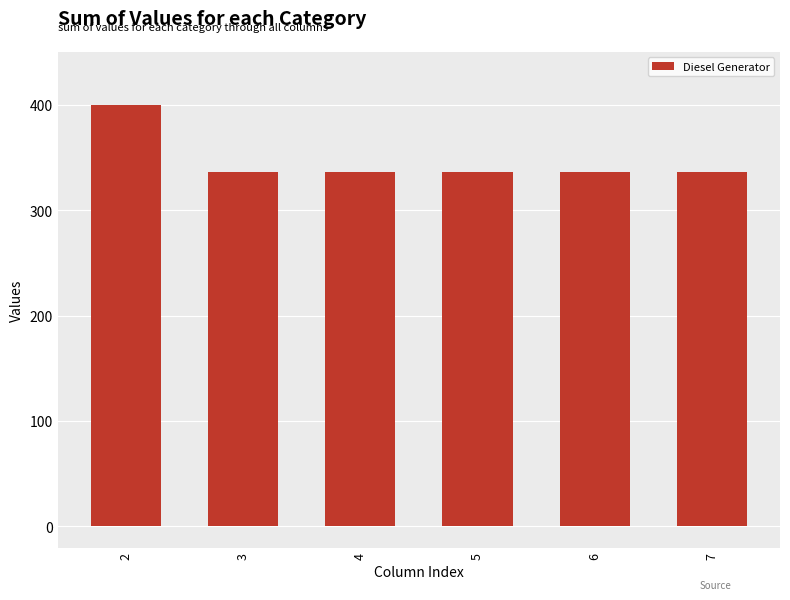

What is the greatest value displayed?

400